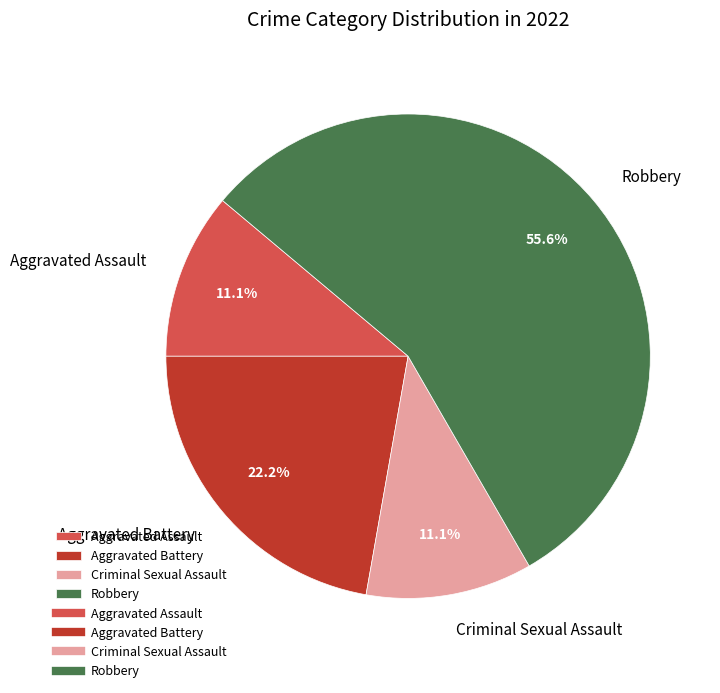

What percentage is the Aggravated Battery slice, to the nearest percent?

22%